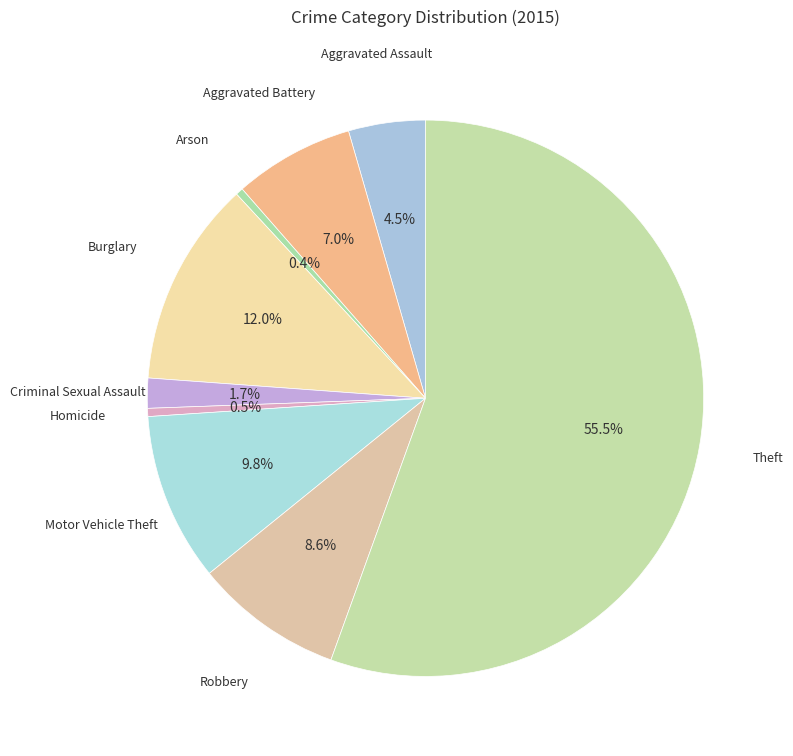

Rank the categories by value from lowest to highest.

Arson, Homicide, Criminal Sexual Assault, Aggravated Assault, Aggravated Battery, Robbery, Motor Vehicle Theft, Burglary, Theft